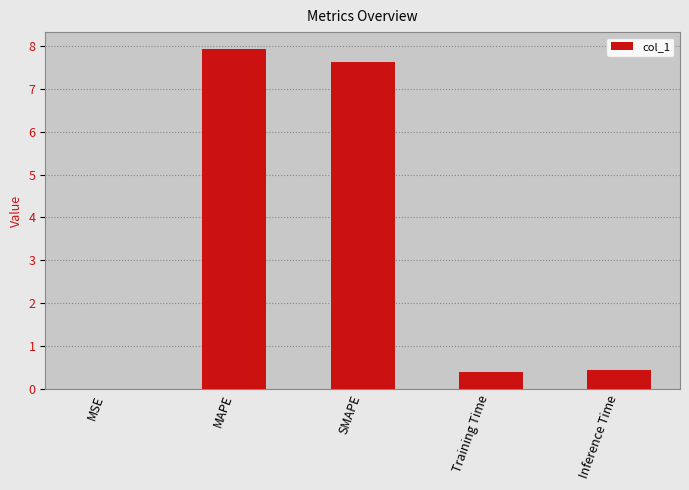

Which has a higher value, MAPE or Training Time?

MAPE